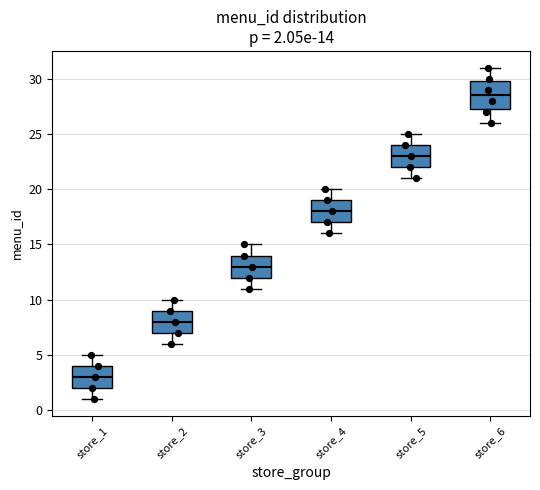

Which box's median line is the highest?

store_6